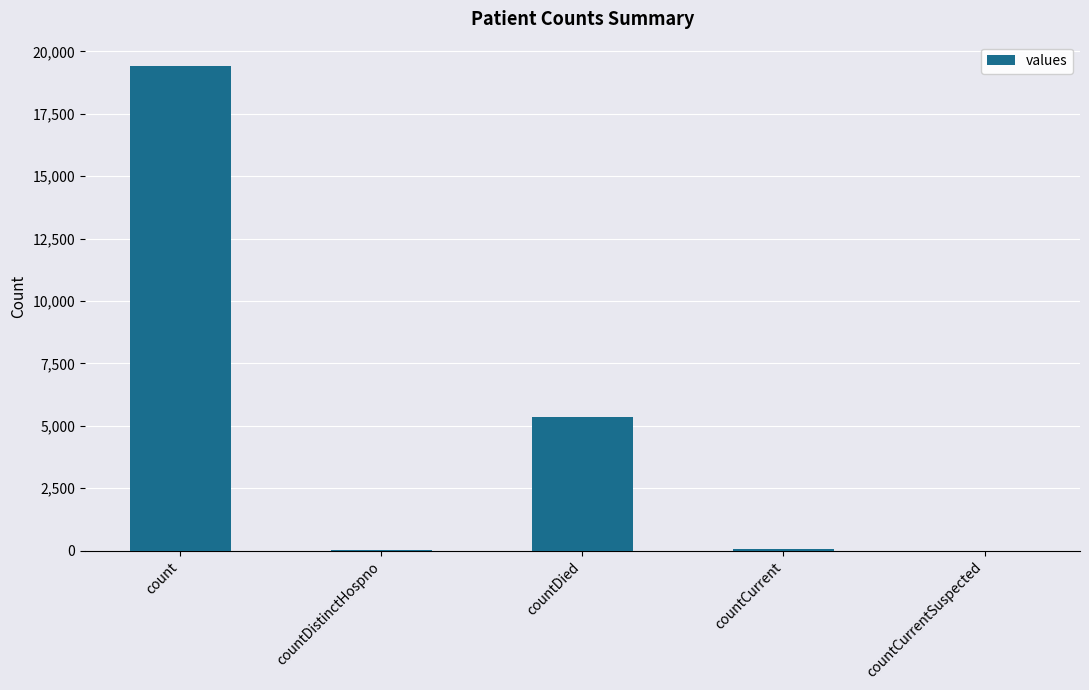

What is the sum of all values?

24875